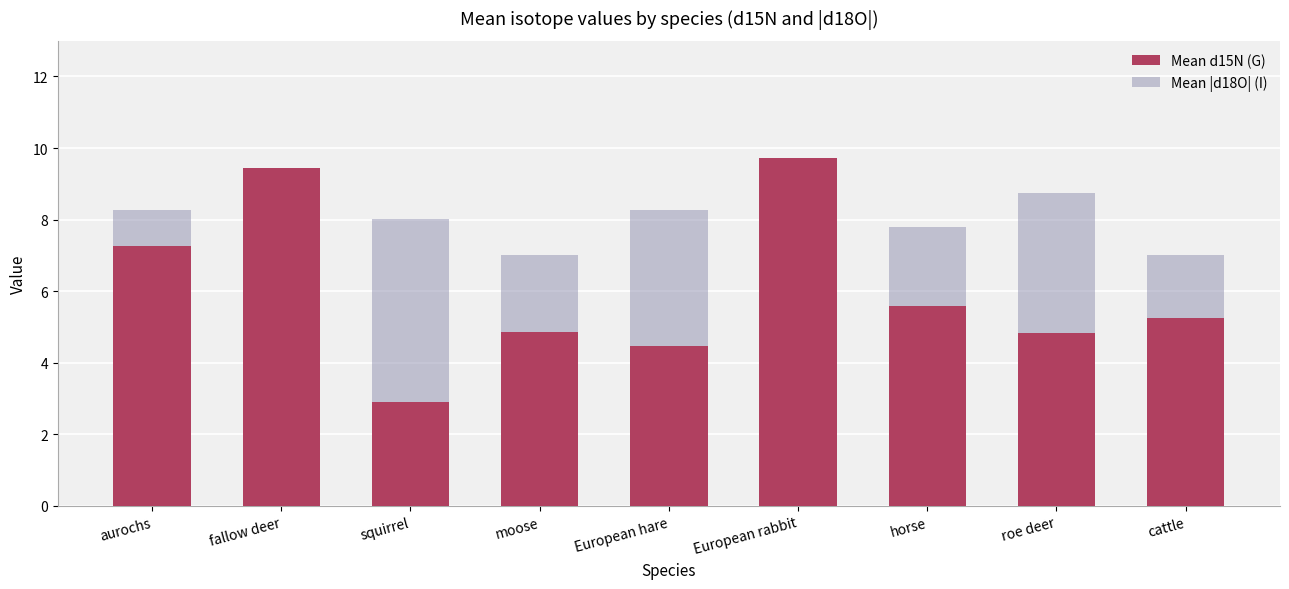

Read the Mean d15N (G) value at moose.

4.9